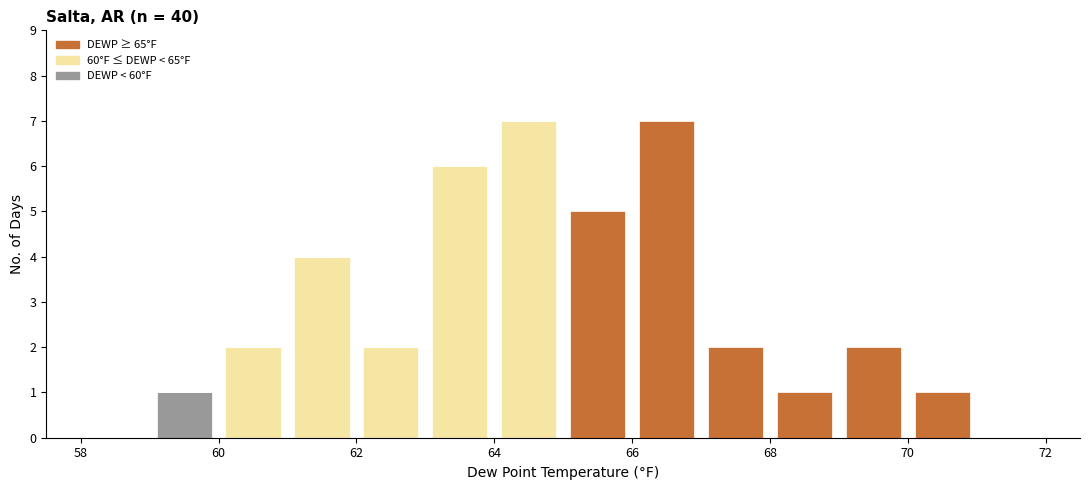

What is the total height of the stacked bar covering 61 to 62 on the x-axis? The values are not printed on the chart, so give them approximately, as read against the axis.

4